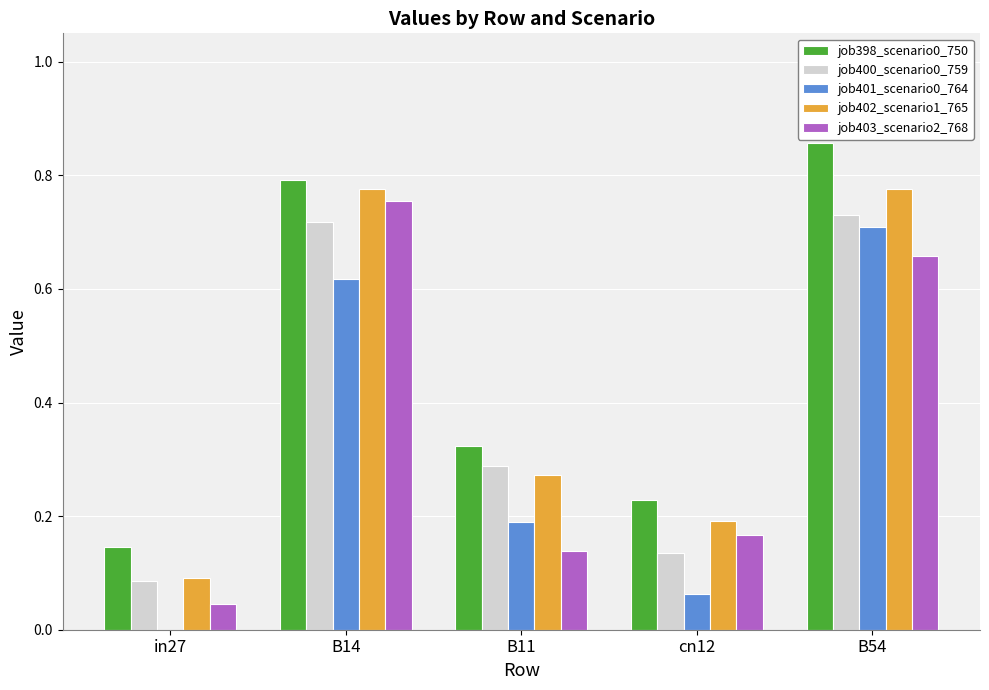

At which category is the sum across all series the highest?

B54